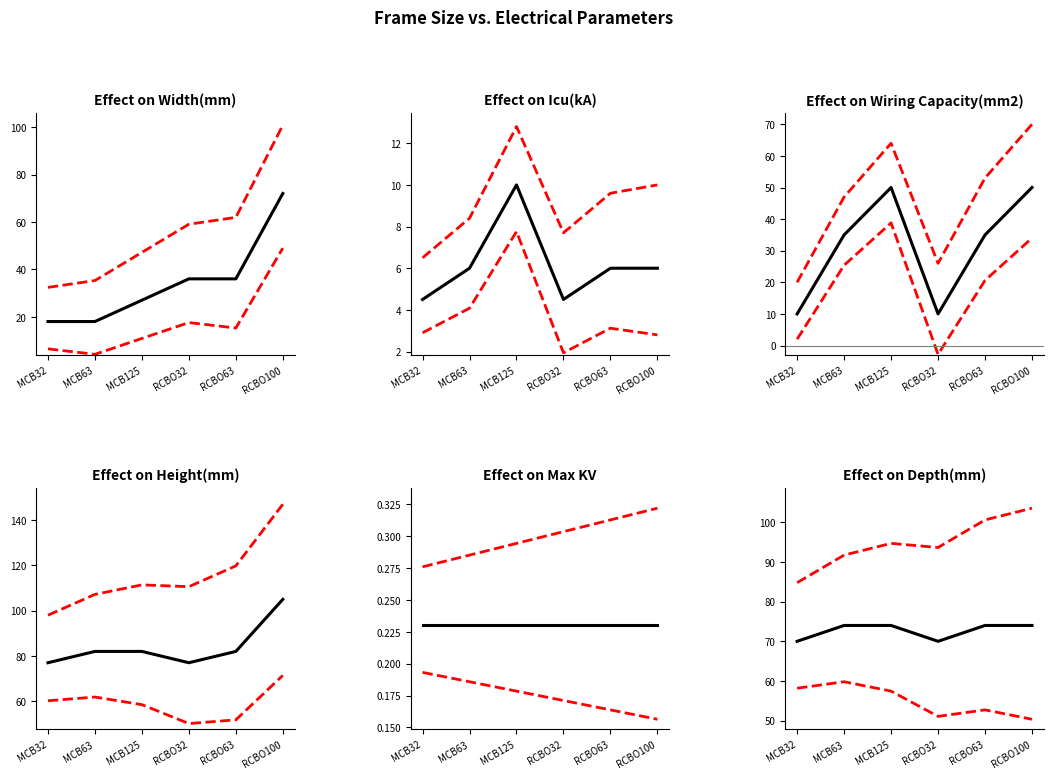

Which has a higher value, MCB32 or RCBO32?

RCBO32